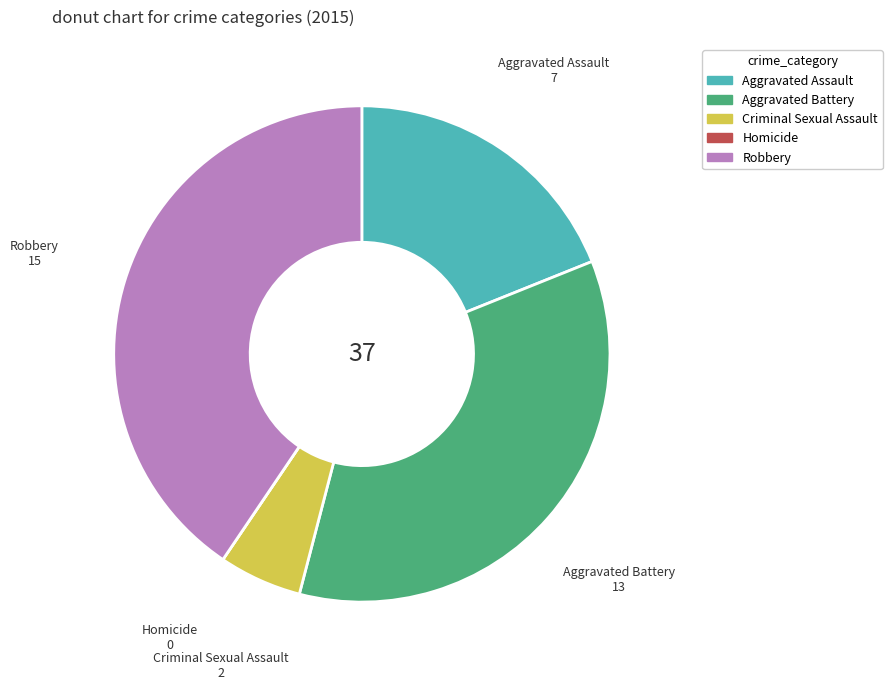

Do Aggravated Assault and Criminal Sexual Assault together represent more than half of the pie?

No